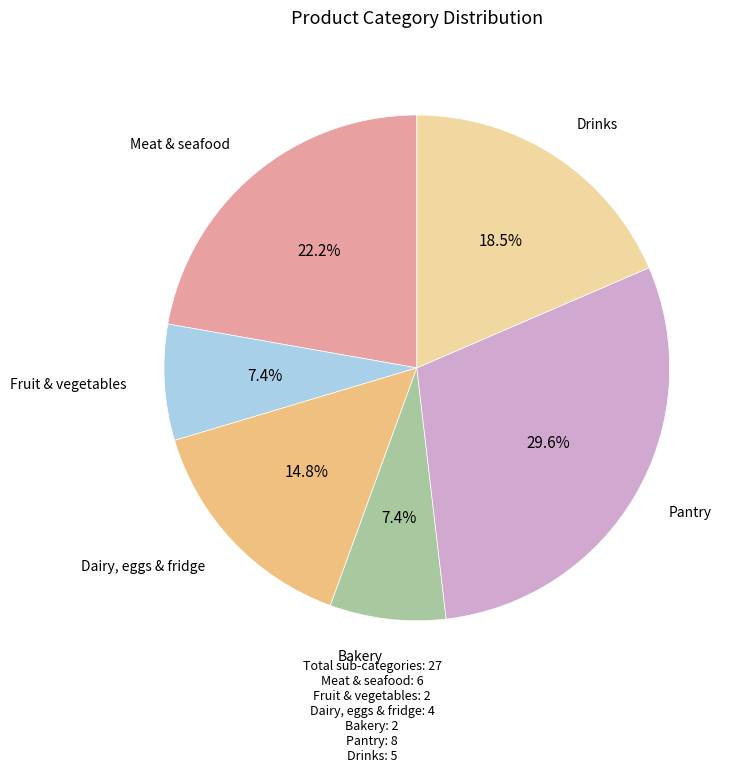

How many slices are in this pie chart?

6